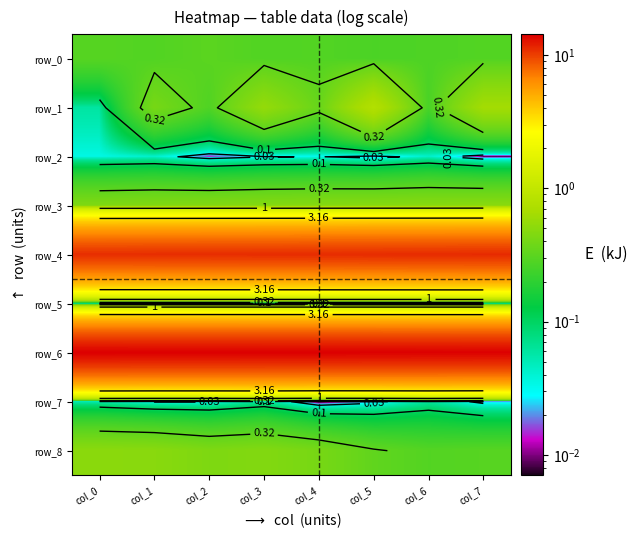

What is the maximum value shown in the chart?

14.2